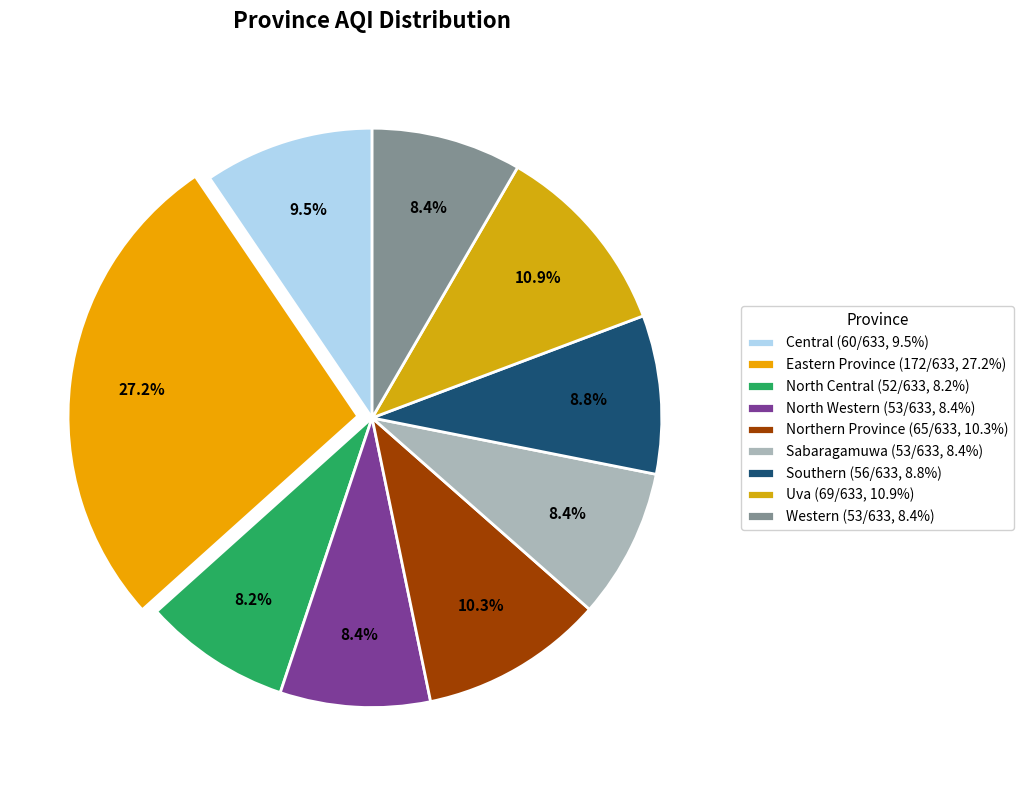

Is it true that Western is 14% of the pie?

False